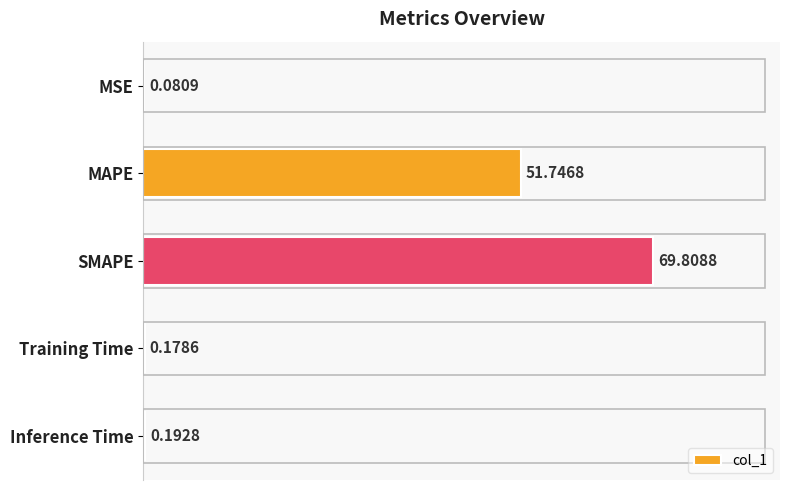

Where is the data nearest to the value 34?

MAPE